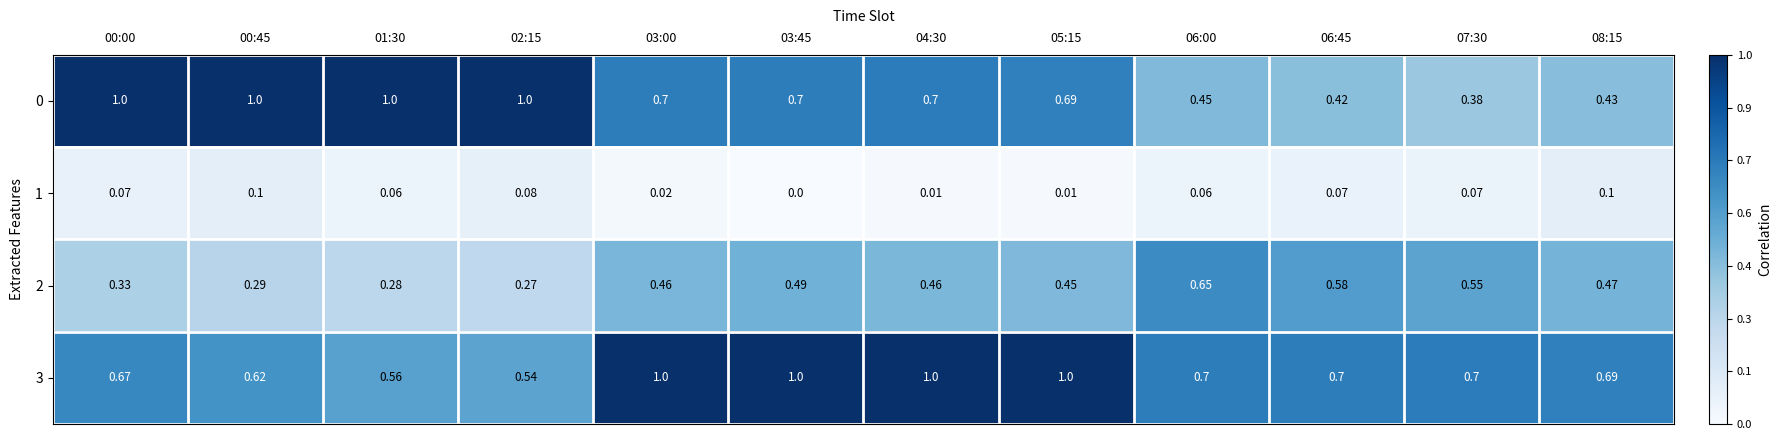

Is the value of 2 at 06:00 greater than the value of 1 at 08:15?

Yes